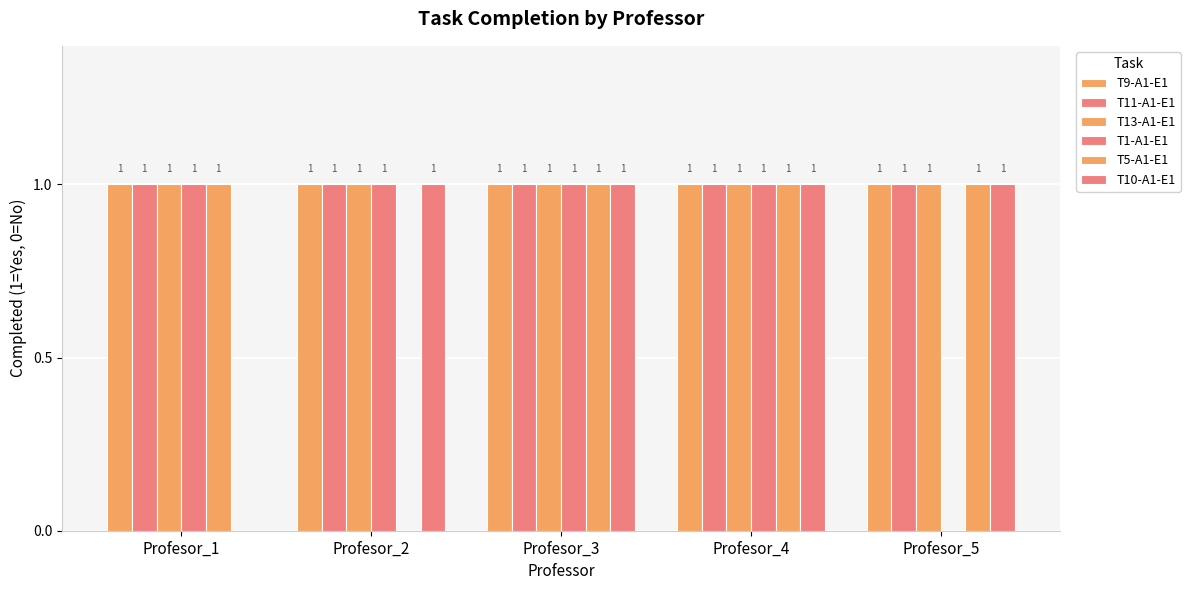

Count the number of data series in this chart.

6